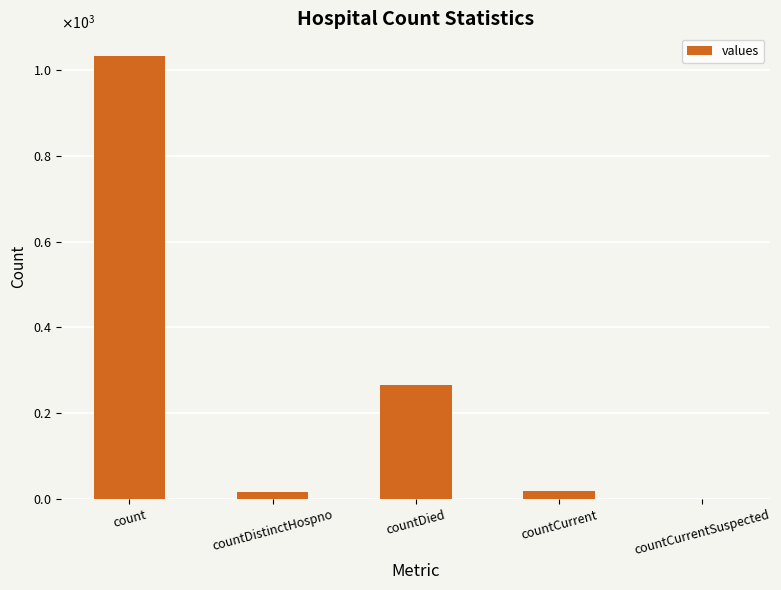

Does the chart contain stacked bars?

No